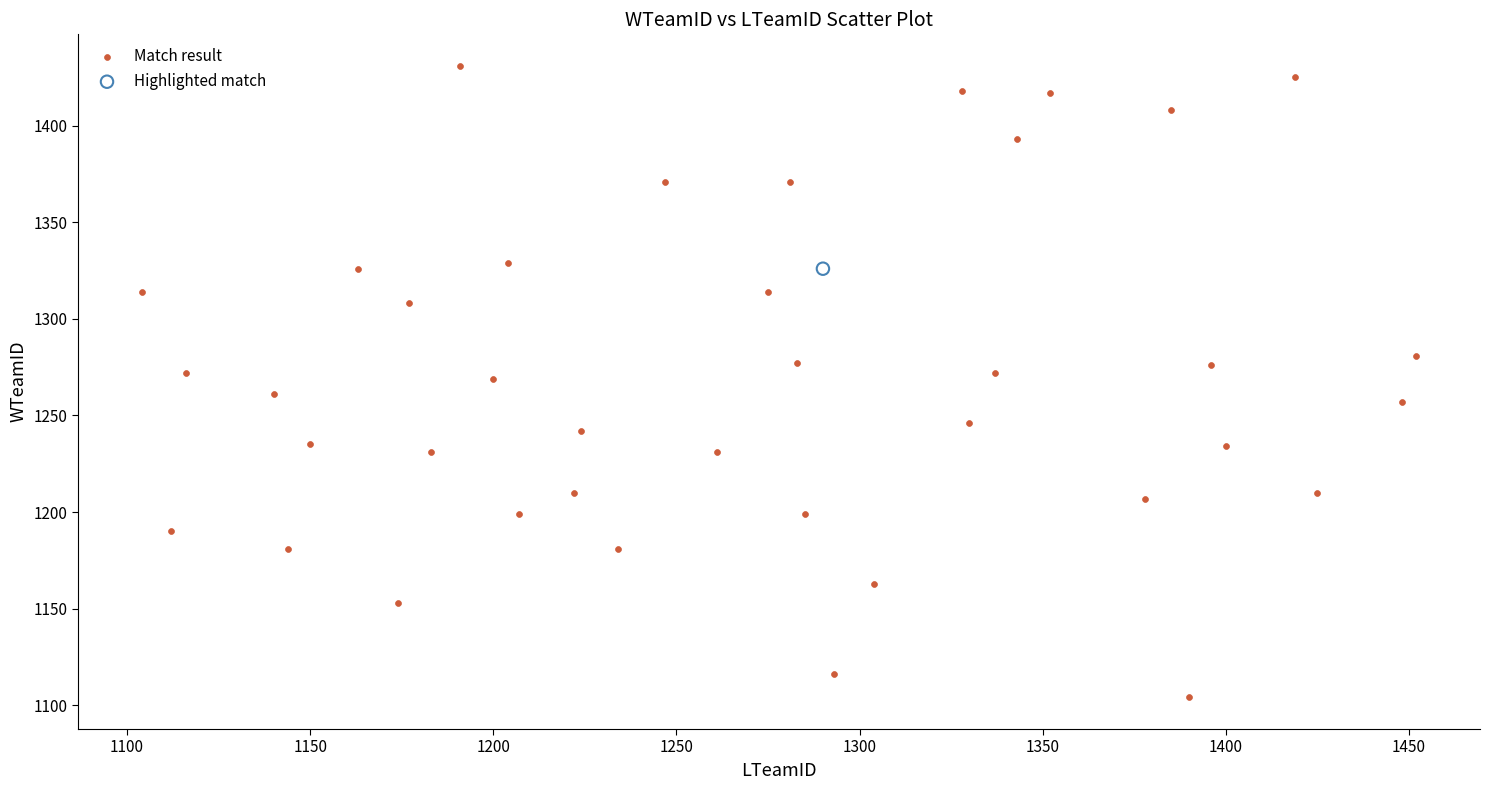

What are all the series names shown in the legend?

Match result, Highlighted match